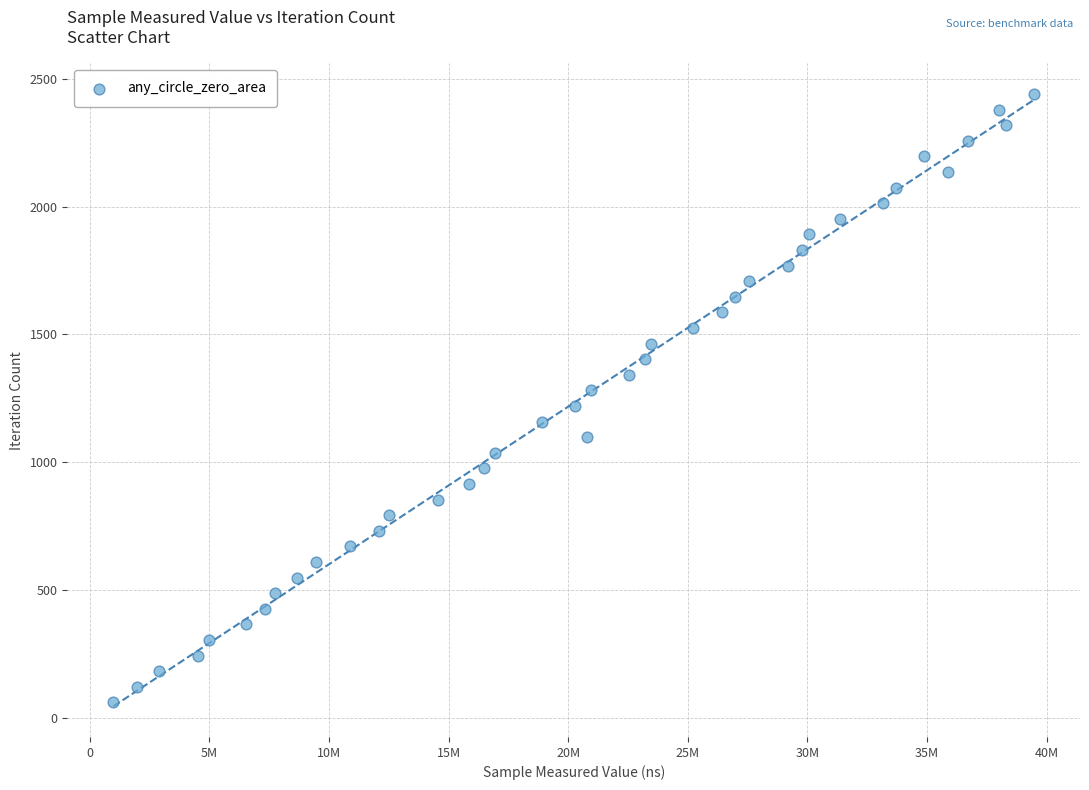

What is the range of X values (max minus min)?

38484664